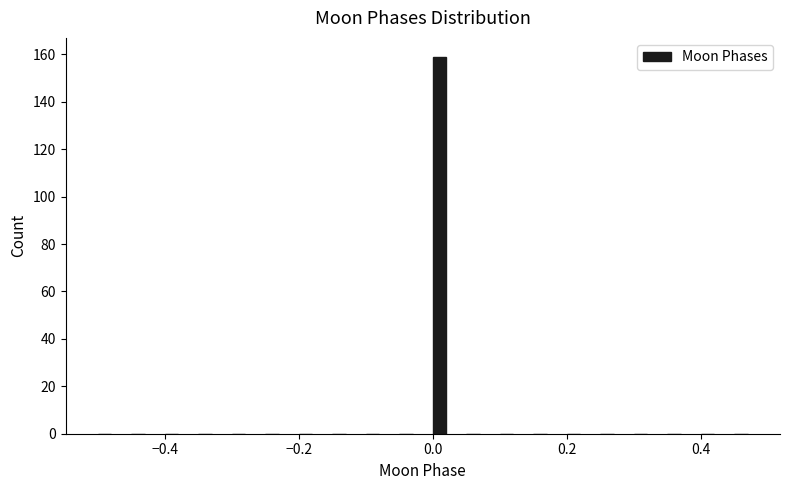

Around what value on the x-axis is the tallest bar? Give the approximate position of its centre, as read against the axis.

0.02